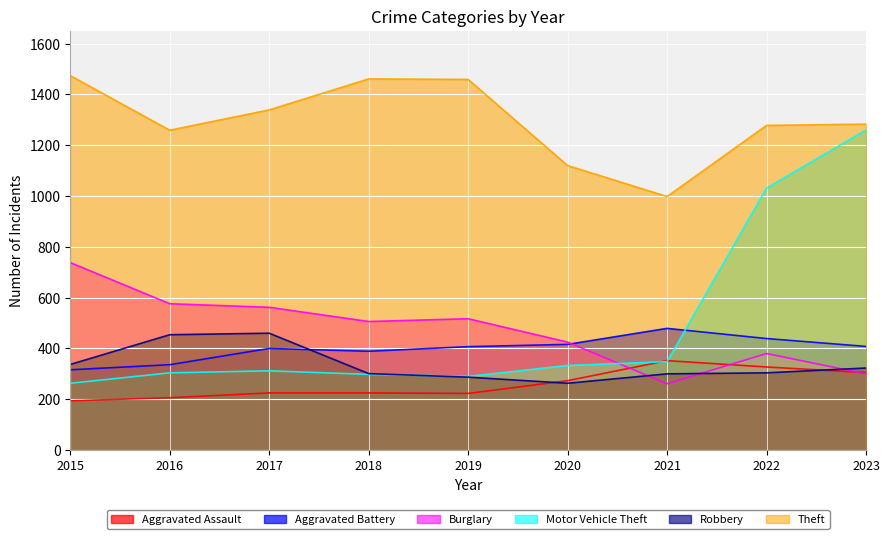

The value of Aggravated Battery at 2020 is 288. True or false?

False